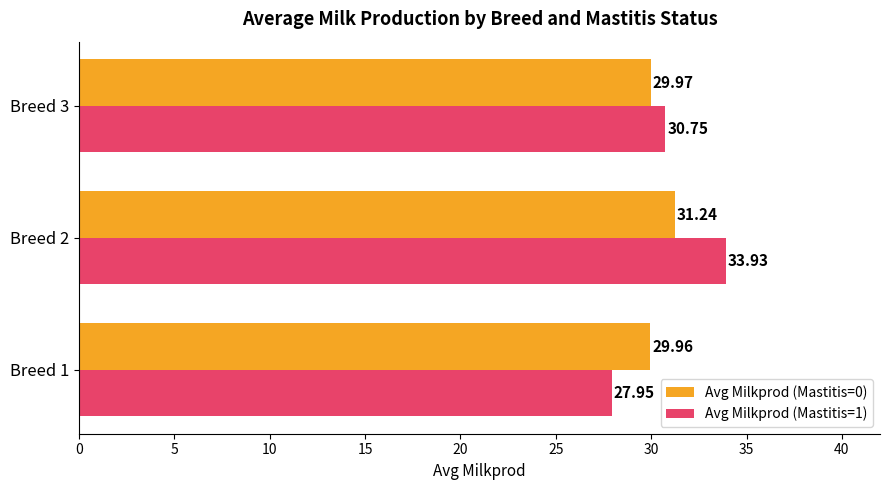

How many data points does each series have?

3